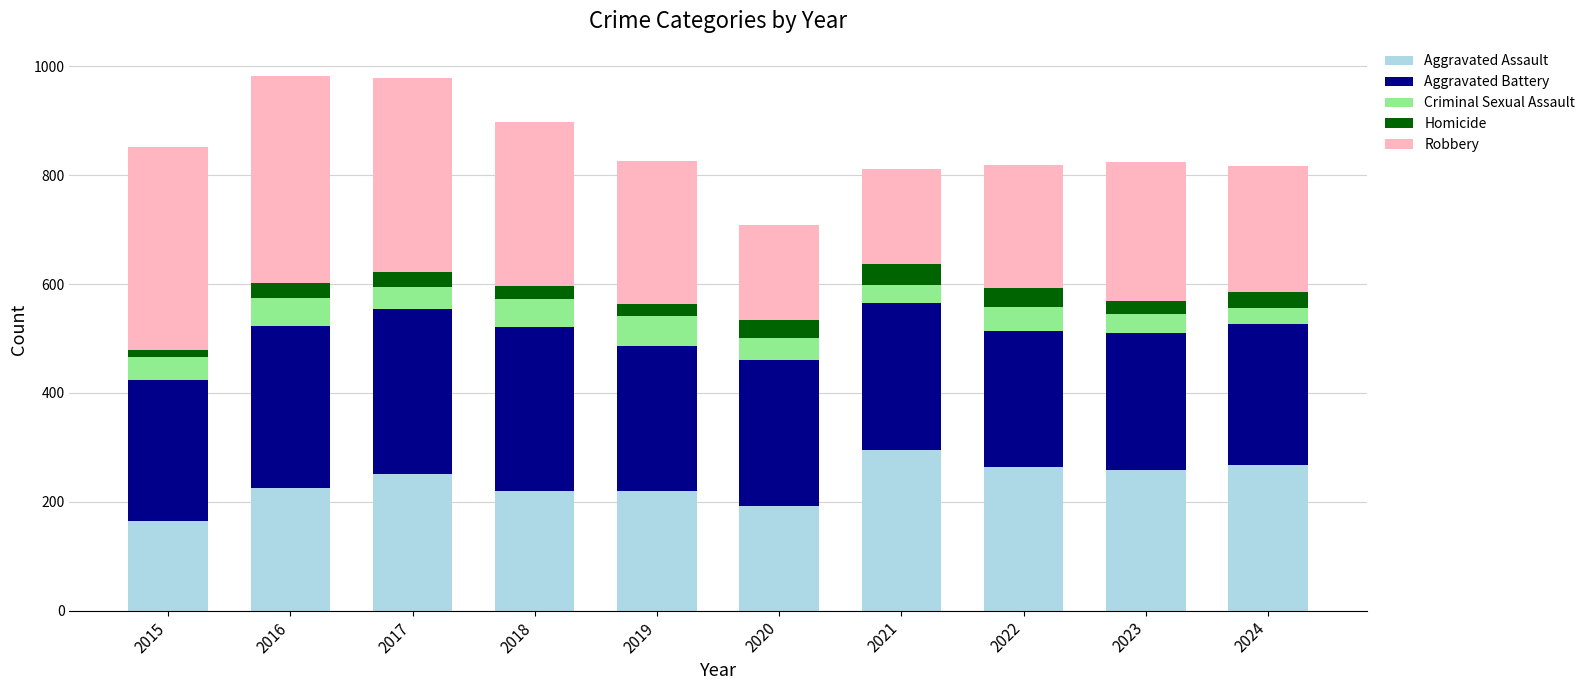

What is the lowest value of the Aggravated Assault series?

164